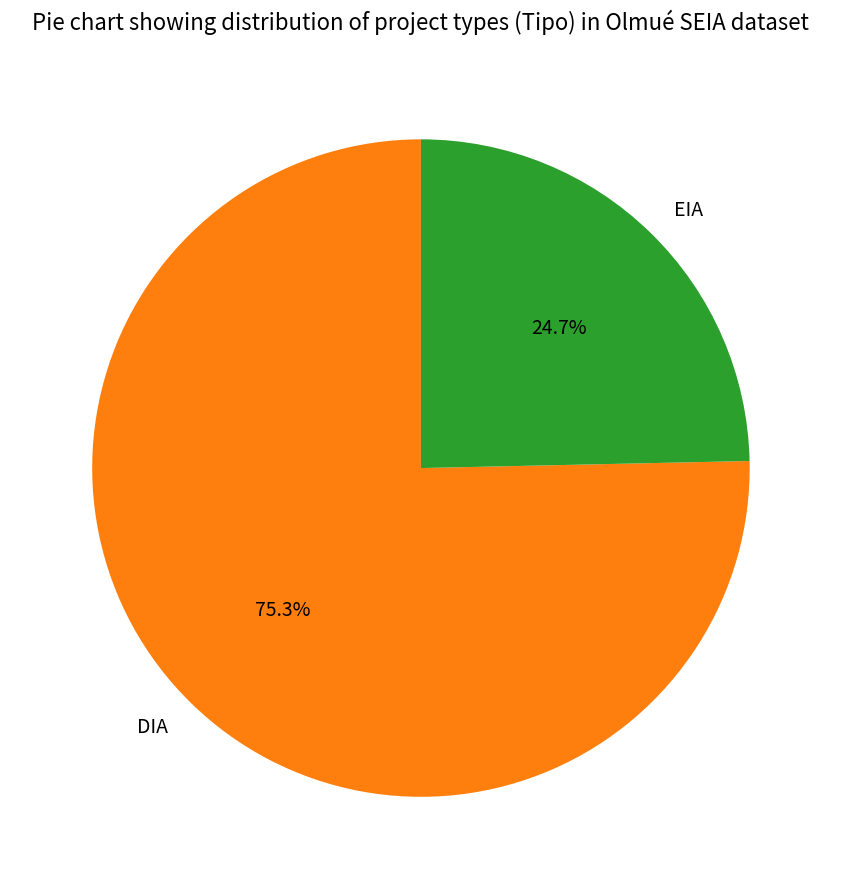

Between EIA and DIA, which is larger?

DIA